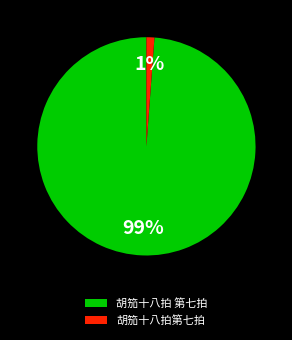

Which has a higher value, 胡笳十八拍第七拍 or 胡笳十八拍 第七拍?

胡笳十八拍 第七拍